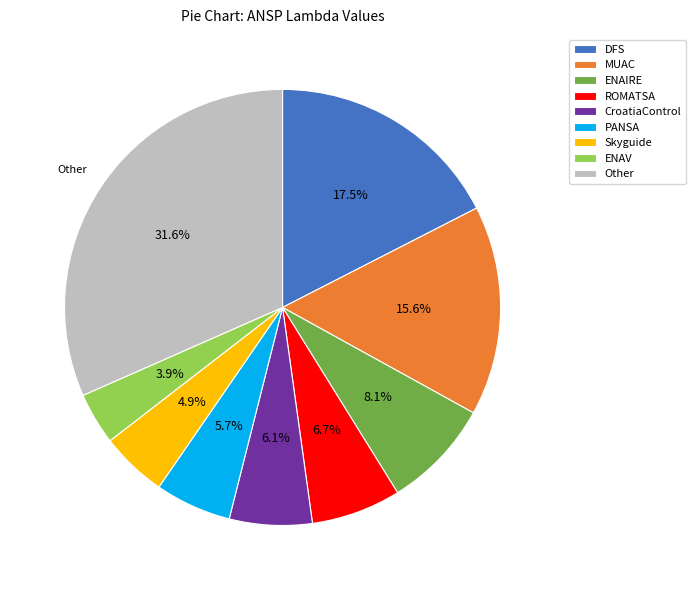

How many slices are in this pie chart?

9